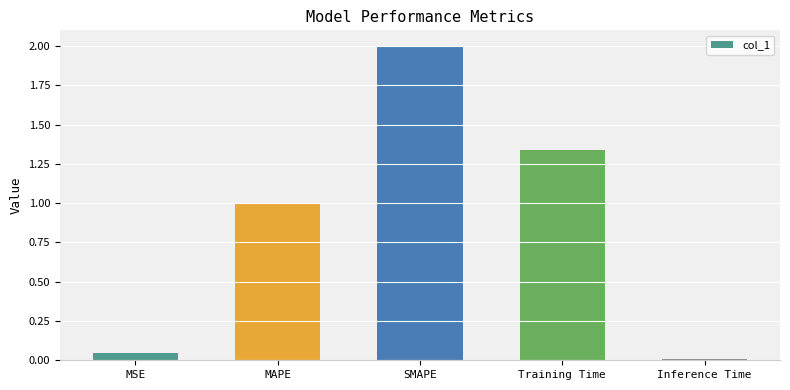

At which category does the chart reach its peak across all series?

SMAPE